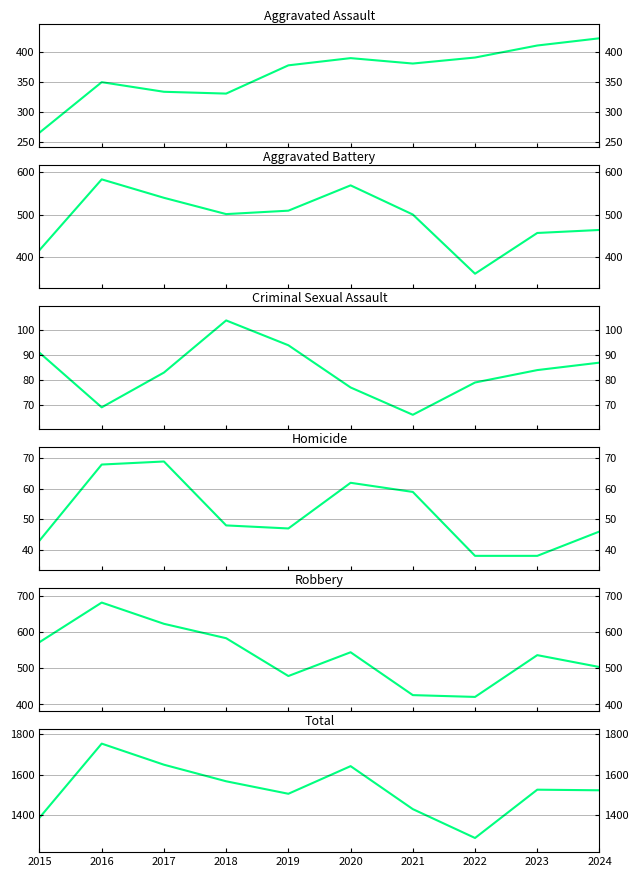

Reading left to right, transcribe all the data shown in this chart.

Aggravated Assault: 2015=265	2016=349	2017=333	2018=330	2019=377	2020=389	2021=380	2022=390	2023=410	2024=422
Aggravated Battery: 2015=417	2016=582	2017=539	2018=501	2019=509	2020=568	2021=500	2022=362	2023=457	2024=464
Criminal Sexual Assault: 2015=91	2016=69	2017=83	2018=104	2019=94	2020=77	2021=66	2022=79	2023=84	2024=87
Homicide: 2015=43	2016=68	2017=69	2018=48	2019=47	2020=62	2021=59	2022=38	2023=38	2024=46
Robbery: 2015=573	2016=683	2017=624	2018=584	2019=479	2020=545	2021=426	2022=421	2023=537	2024=504
Total: 2015=1389	2016=1751	2017=1648	2018=1567	2019=1506	2020=1641	2021=1431	2022=1290	2023=1526	2024=1523